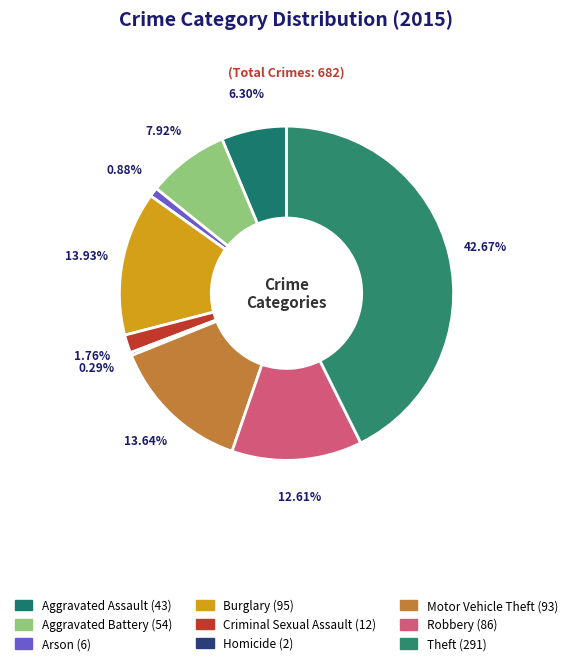

How many slices are in this pie chart?

9